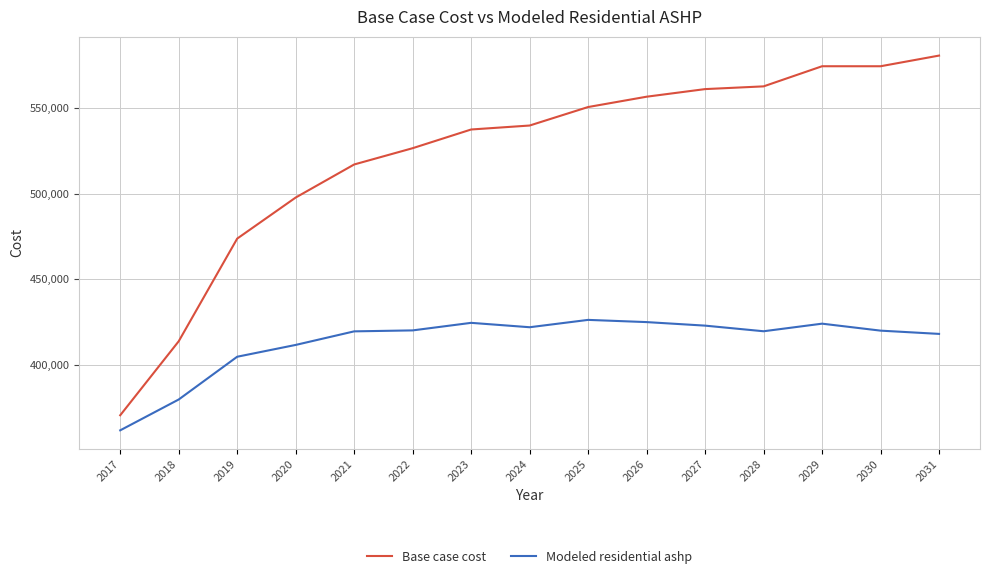

How many categories are shown in the chart?

15